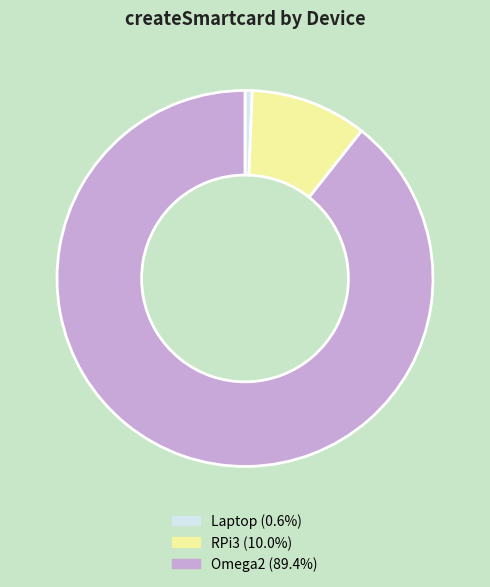

Is the sum of RPi3 (10.0%) and Omega2 (89.4%) greater than half?

Yes